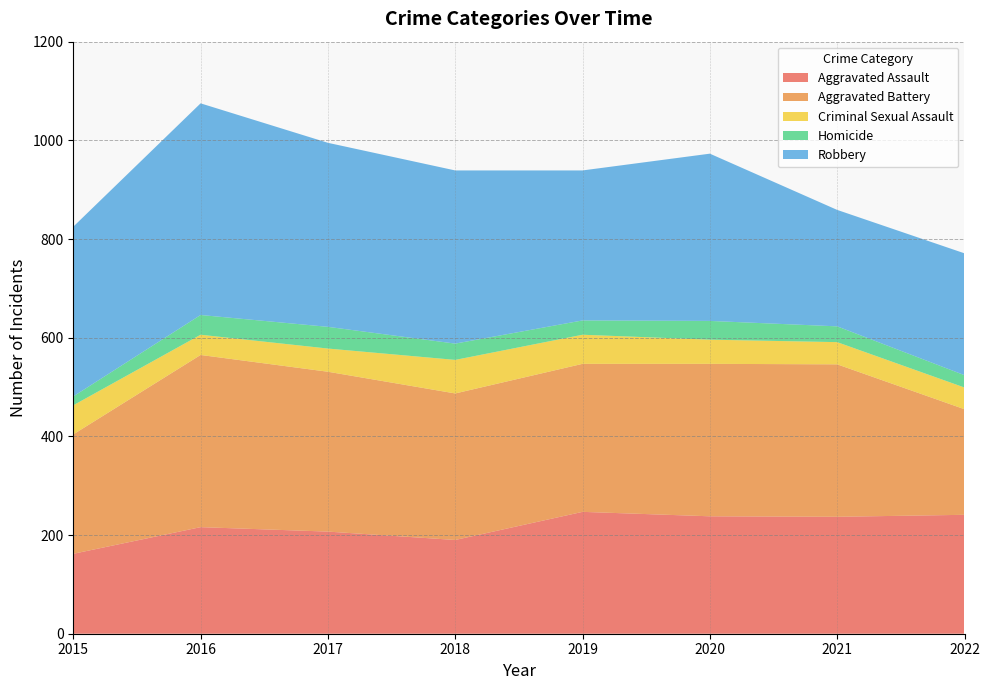

Reading left to right, what are all the values shown in this chart?

Aggravated Assault: 162	216	207	190	247	238	237	241
Aggravated Battery: 242	349	324	297	300	309	309	214
Criminal Sexual Assault: 59	41	47	68	59	49	45	44
Homicide: 18	40	44	33	29	38	32	25
Robbery: 344	429	373	351	304	339	236	247